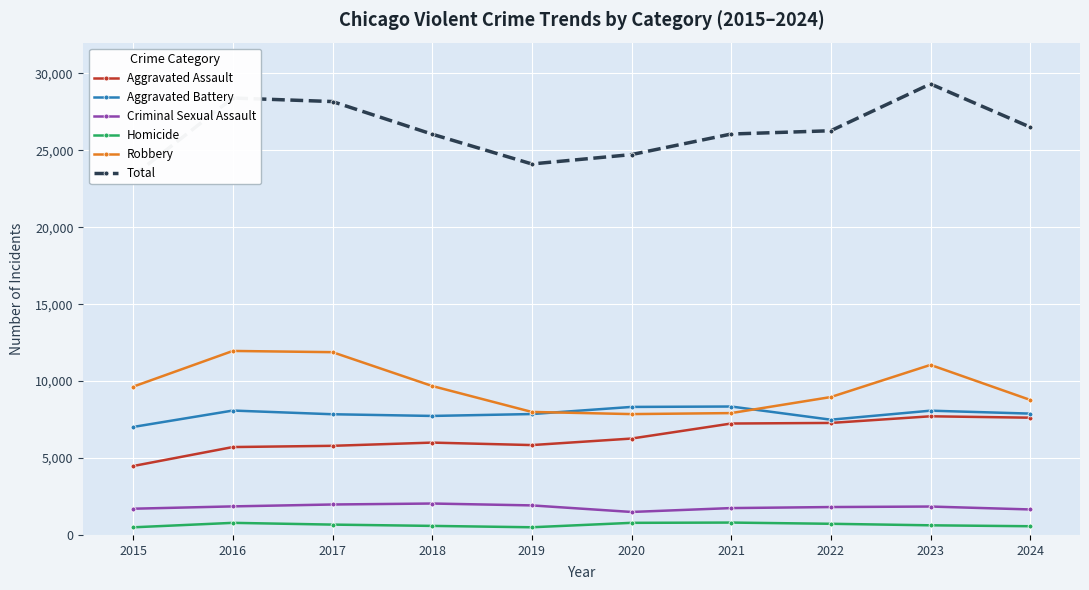

Which category has the lowest value across all series?

2015